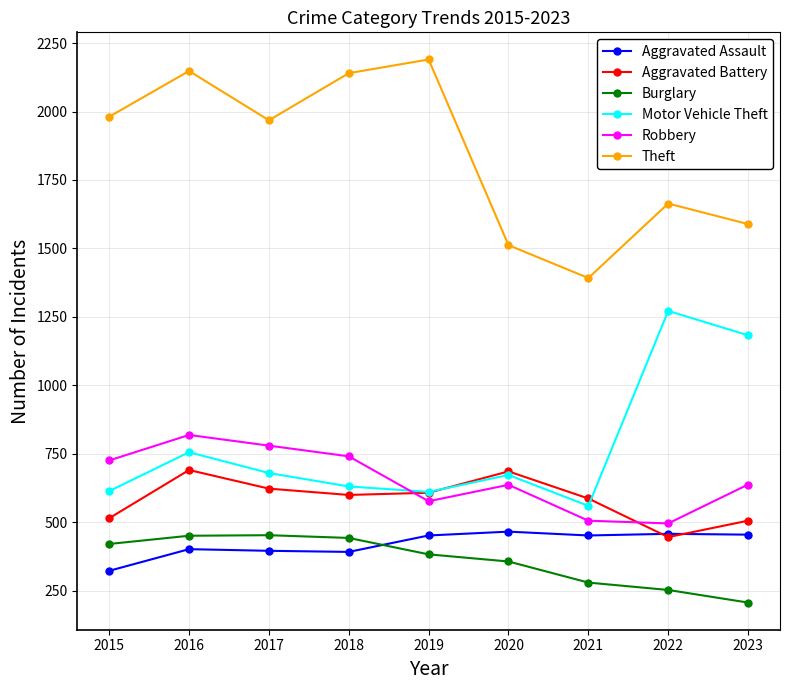

What is the difference between the second highest and minimum values in the Aggravated Assault series?

135